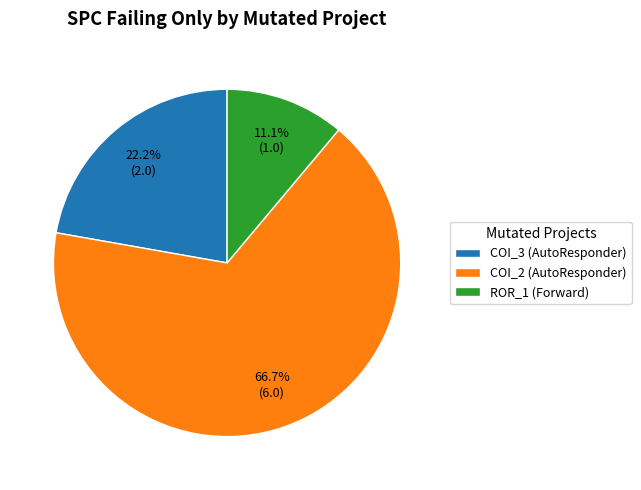

What portion of the pie excludes COI_3 (AutoResponder)?

77.8%